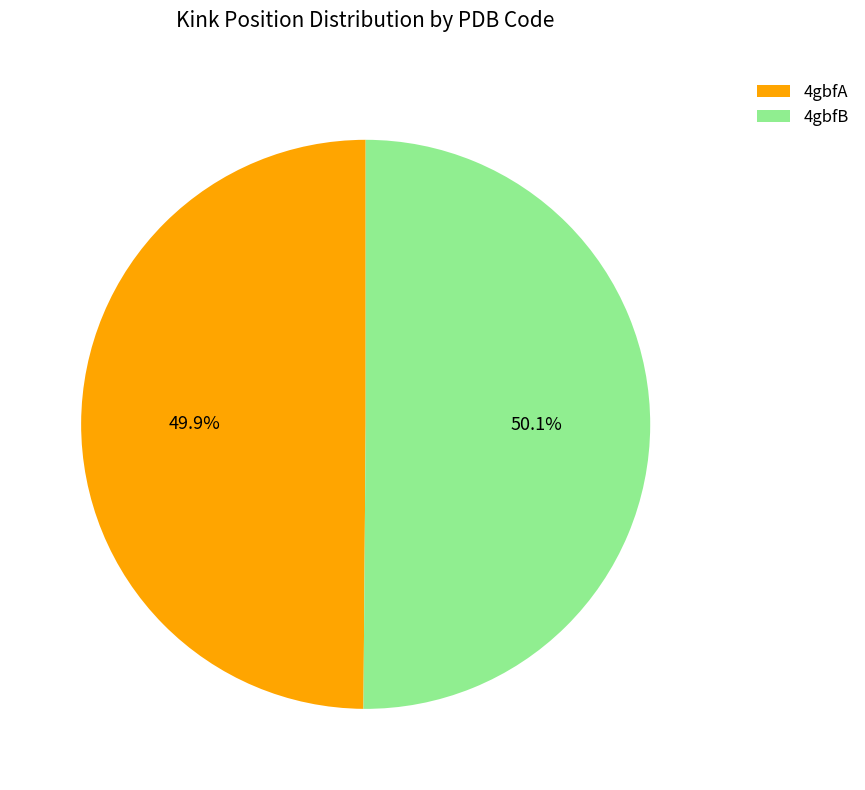

Combined, do 4gbfB and 4gbfA account for over 50%?

Yes